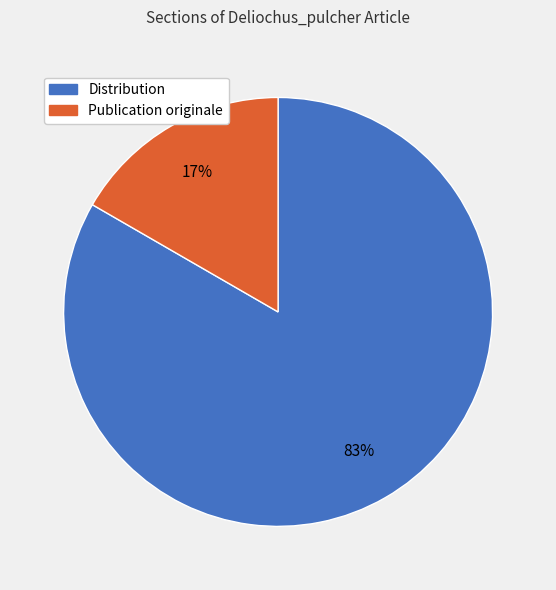

Does Publication originale account for over 50% of the chart?

No